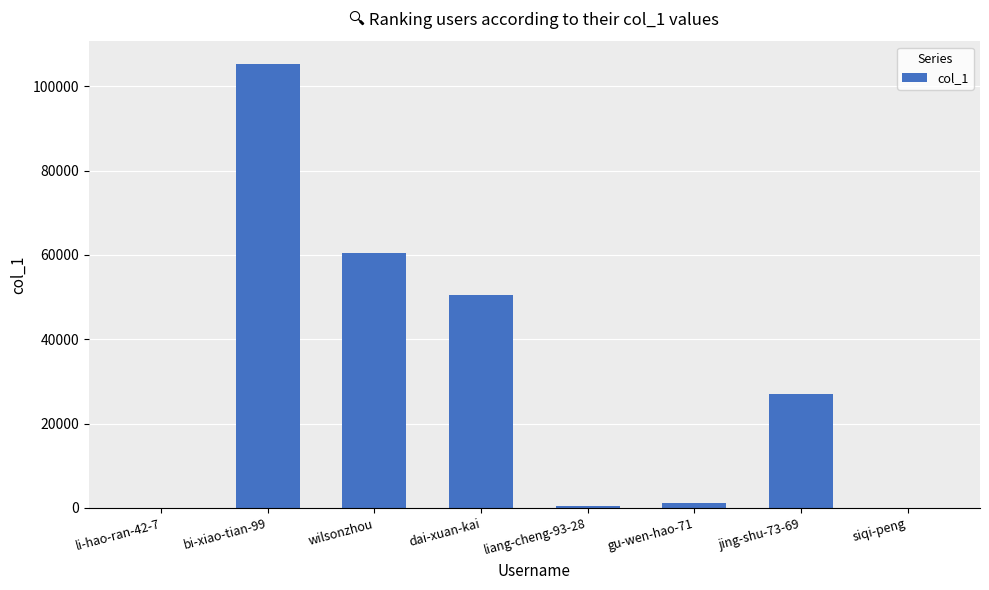

How many series are shown in this chart?

1